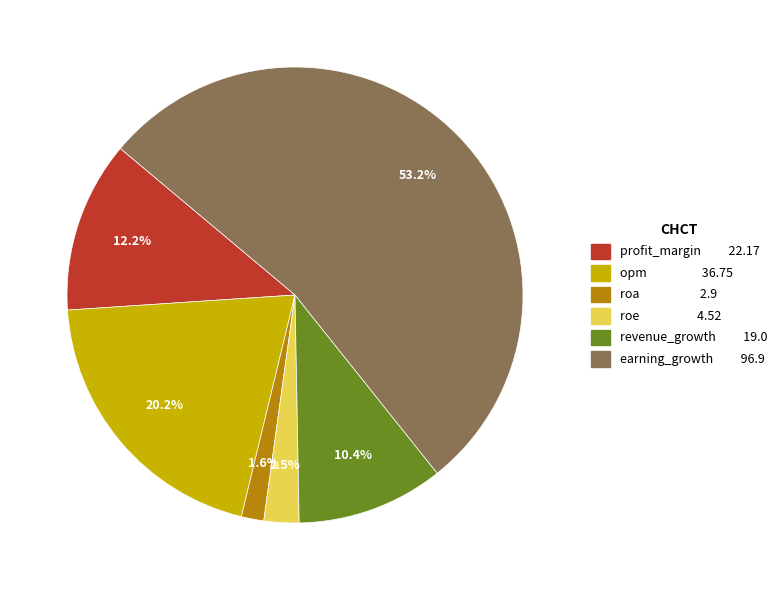

What percentage is NOT represented by roe?

97.5%